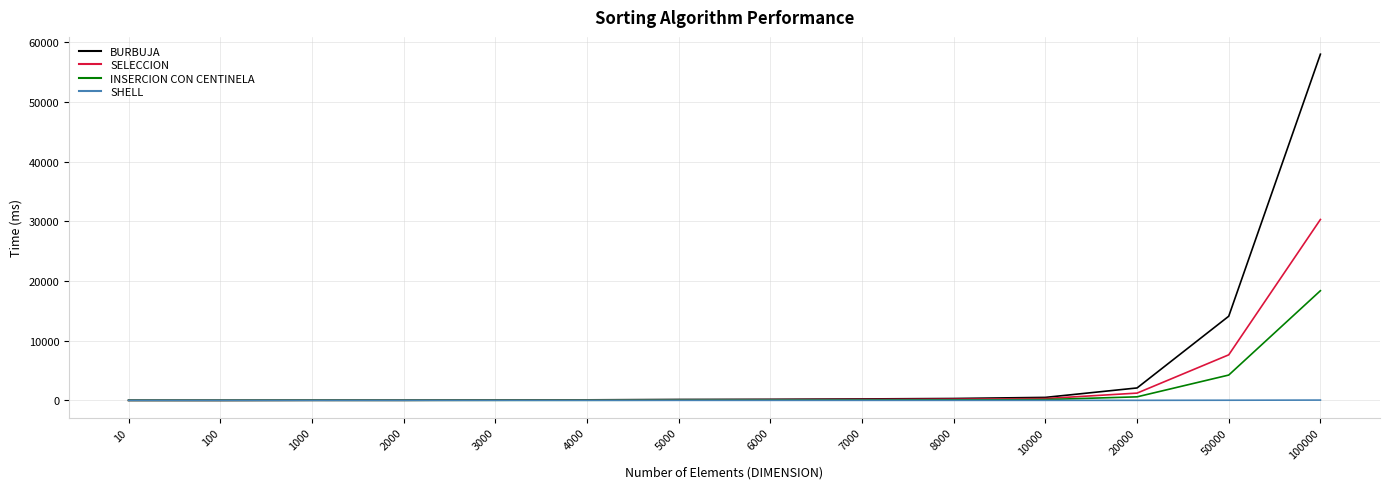

What is the average value of the INSERCION CON CENTINELA series?

1686